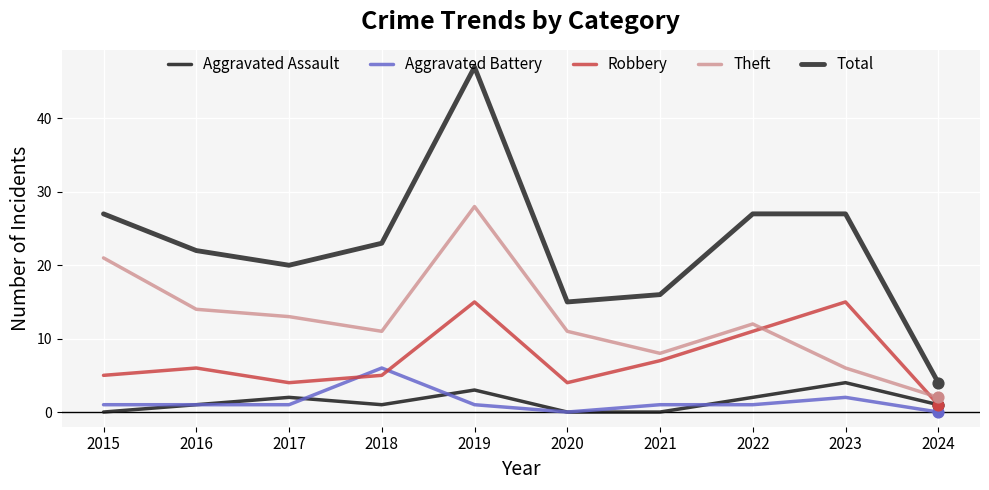

Which series has the largest total across all categories?

Total